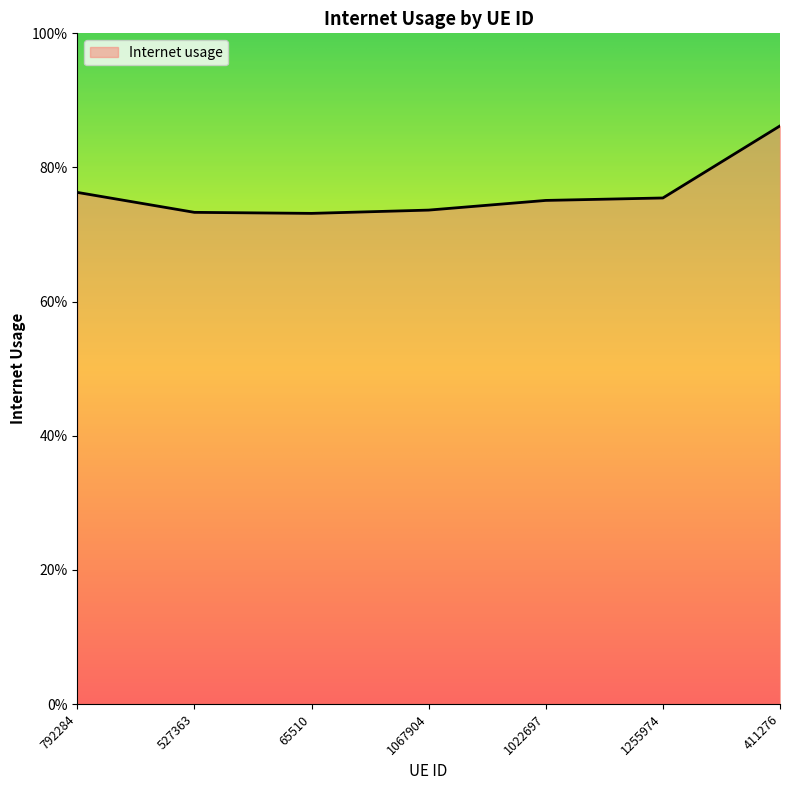

At which category does the data reach its first local valley?

65510